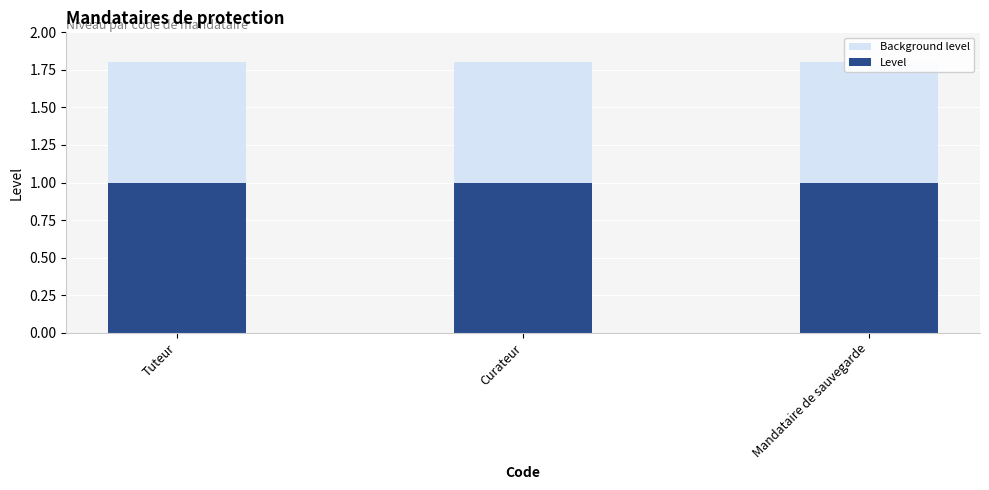

What is the difference between the highest and lowest values at Mandataire de sauvegarde?

0.8